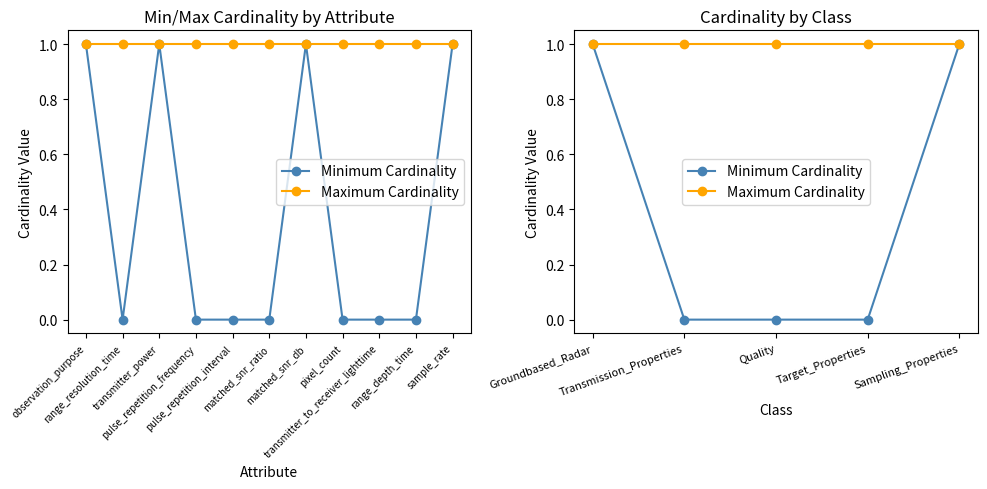

Which series has the largest total across all categories?

Maximum Cardinality